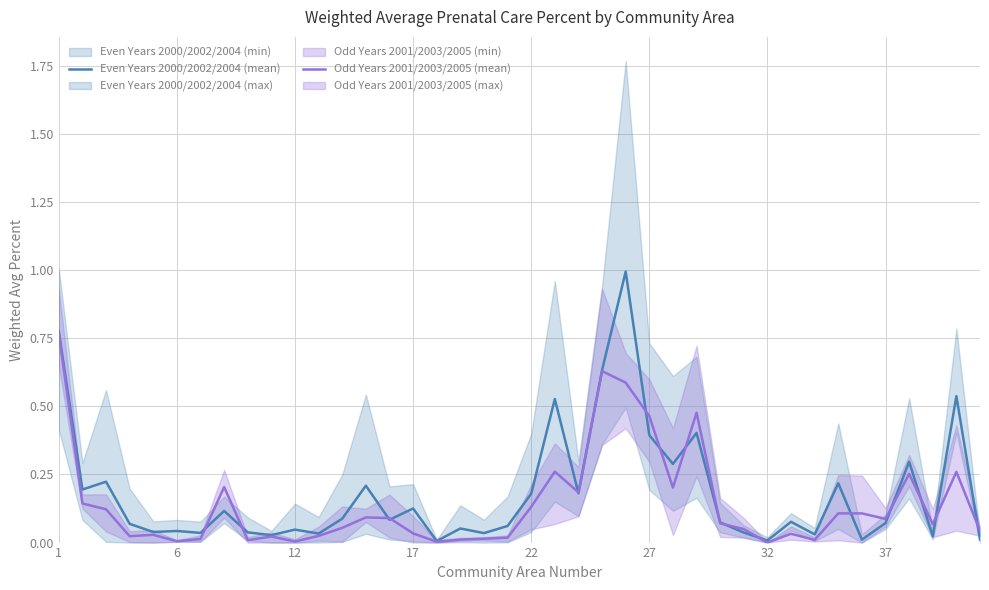

True or false: Even Years (mean) has a value of 0.0 at 37.

False